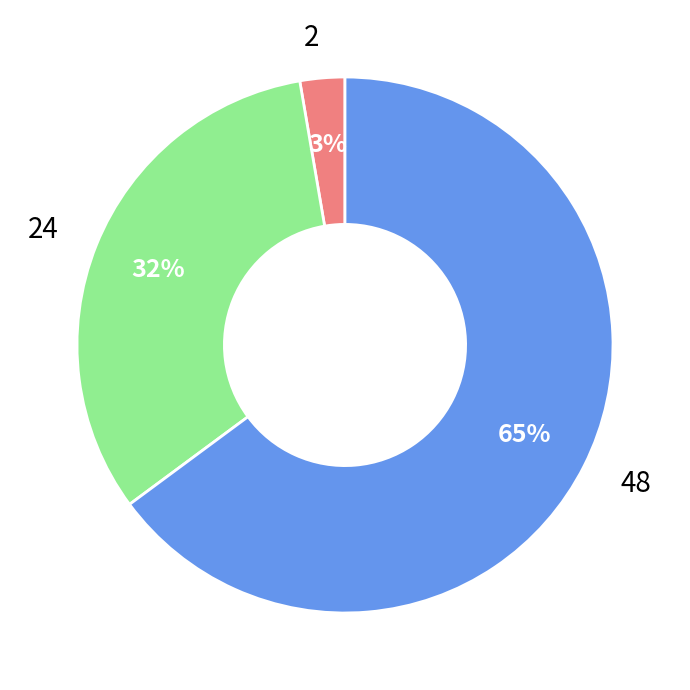

True or false: 48 accounts for 65% of the total.

True